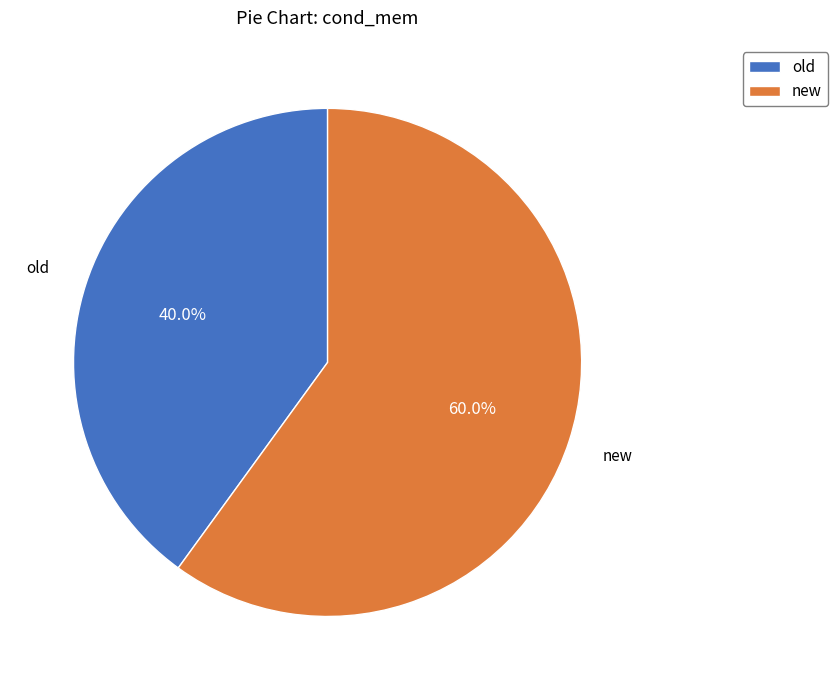

Rank the categories by value from highest to lowest.

new, old